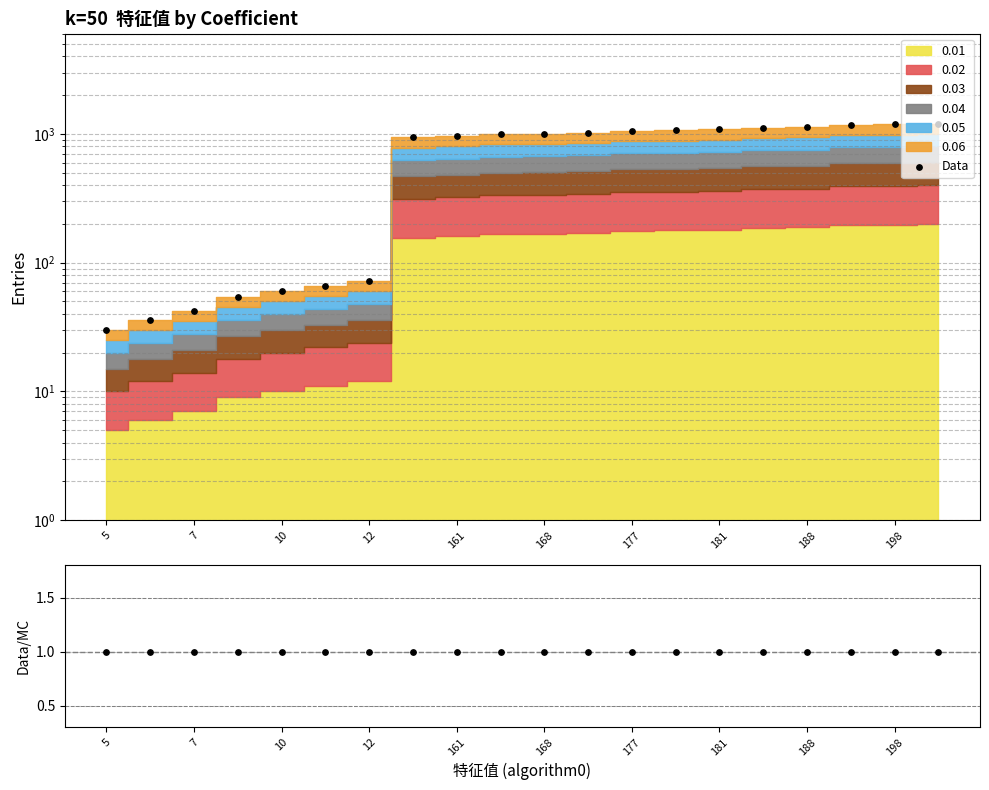

Which series has the largest total across all categories?

Data